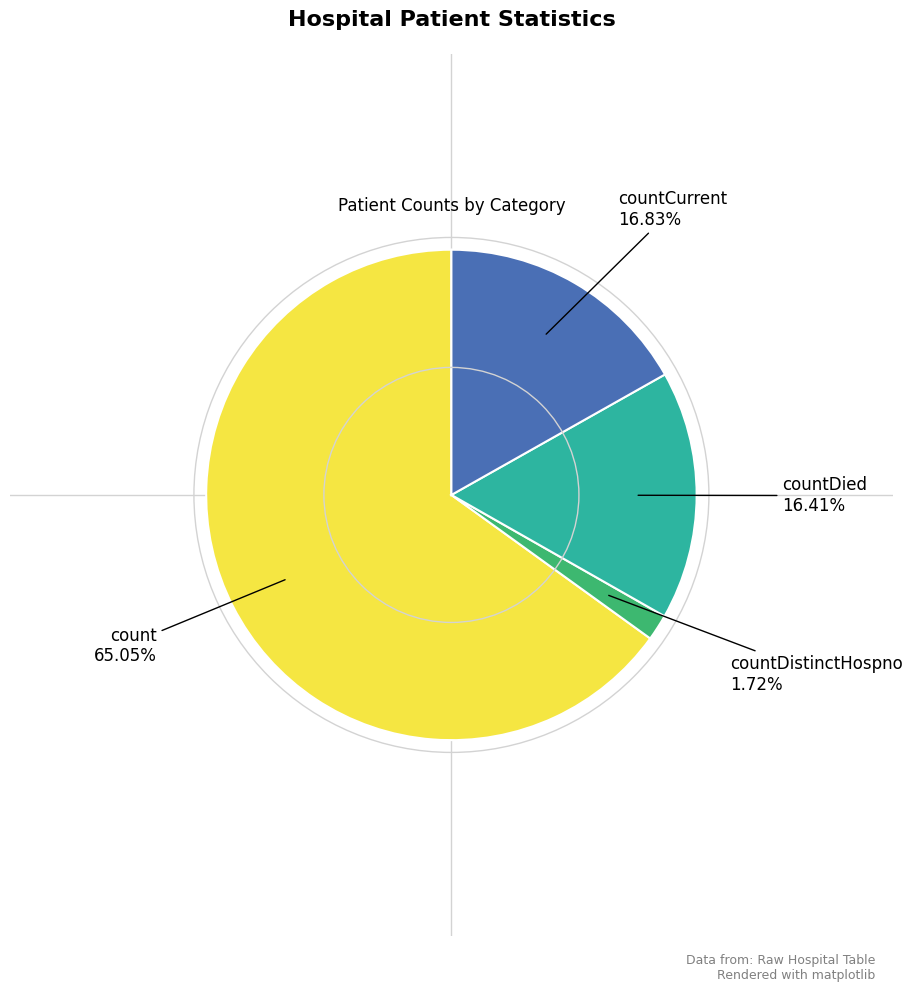

Does count account for over 50% of the chart?

Yes